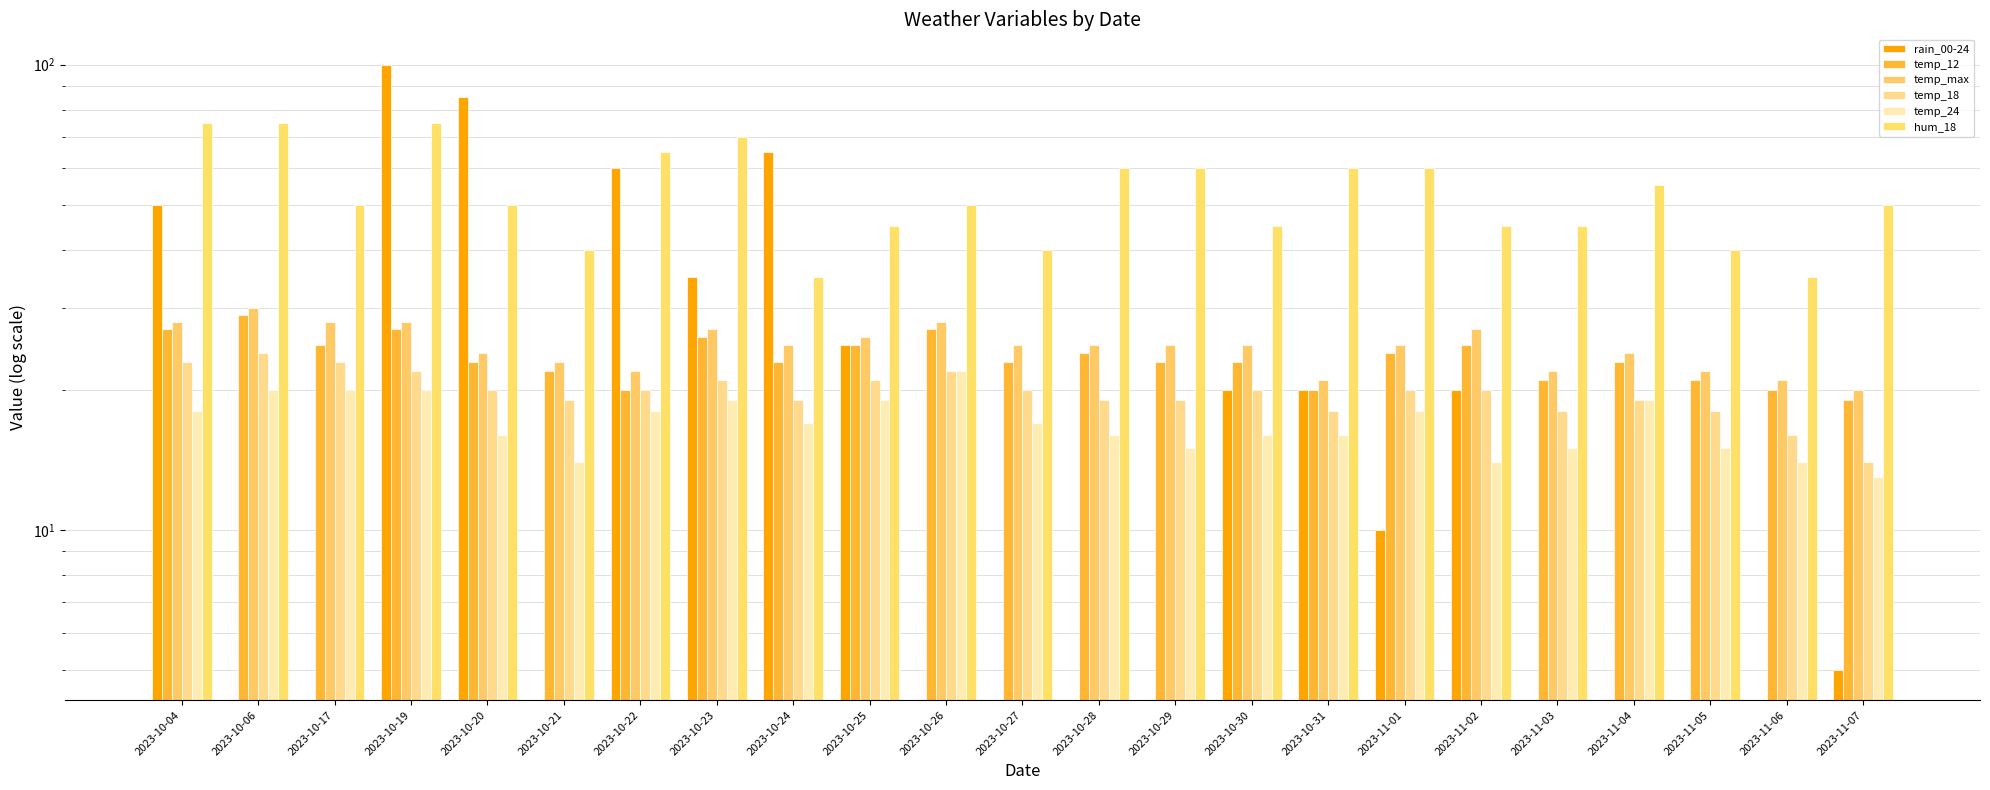

What is the difference between the maximum and minimum values in the temp_24 series?

9